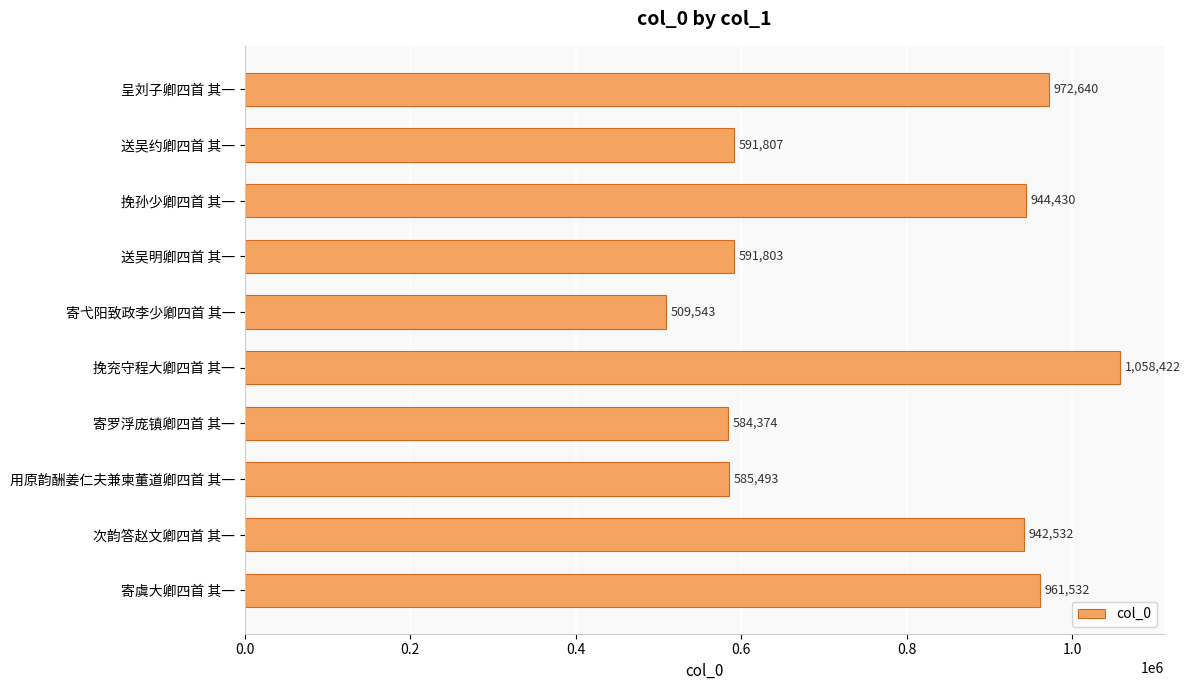

List the labels in order of value, smallest first.

寄弋阳致政李少卿四首 其一, 寄罗浮庞镇卿四首 其一, 用原韵酬姜仁夫兼柬董道卿四首 其一, 送吴明卿四首 其一, 送吴约卿四首 其一, 次韵答赵文卿四首 其一, 挽孙少卿四首 其一, 寄虞大卿四首 其一, 呈刘子卿四首 其一, 挽兖守程大卿四首 其一